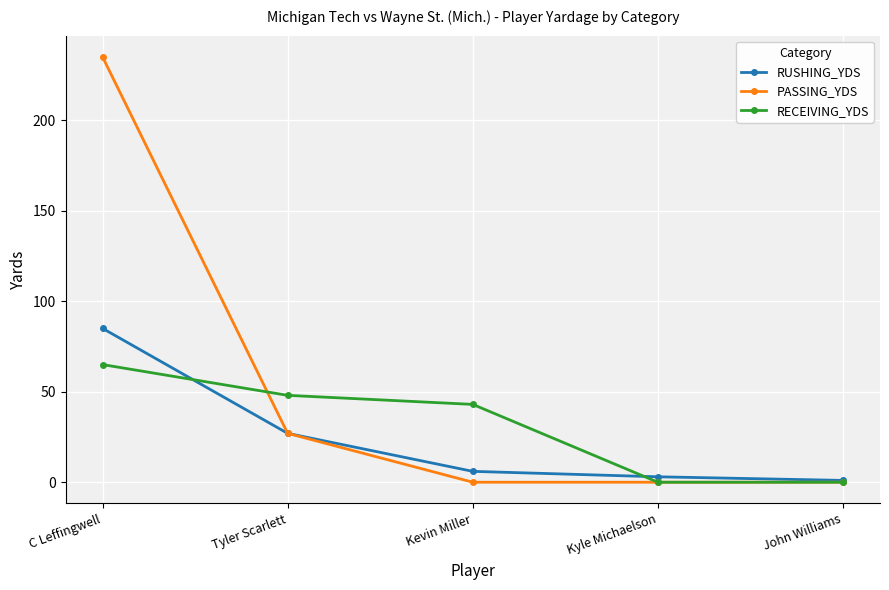

What is the difference between the second highest and minimum values in the PASSING_YDS series?

27